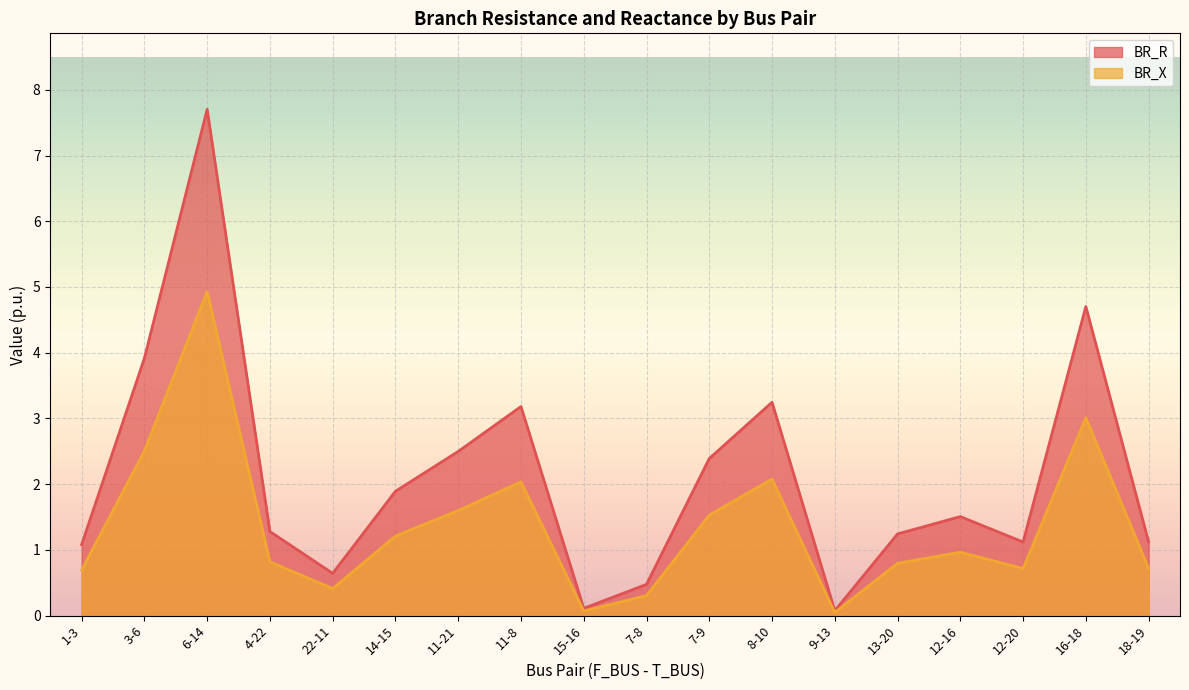

Between 14-15 and 8-10, which series saw the biggest shift?

BR_R